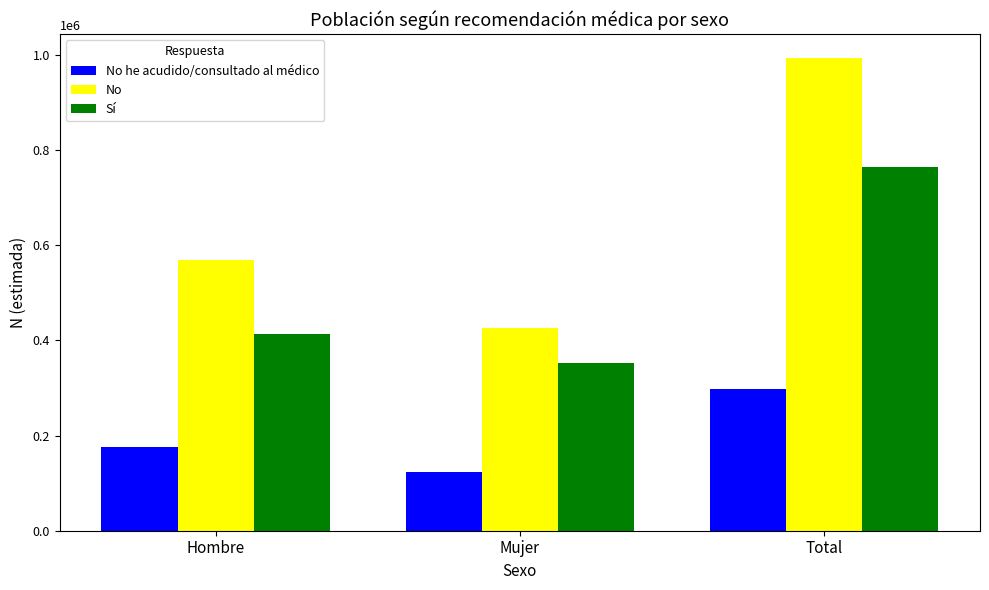

At which category is the sum across all series the highest?

Total